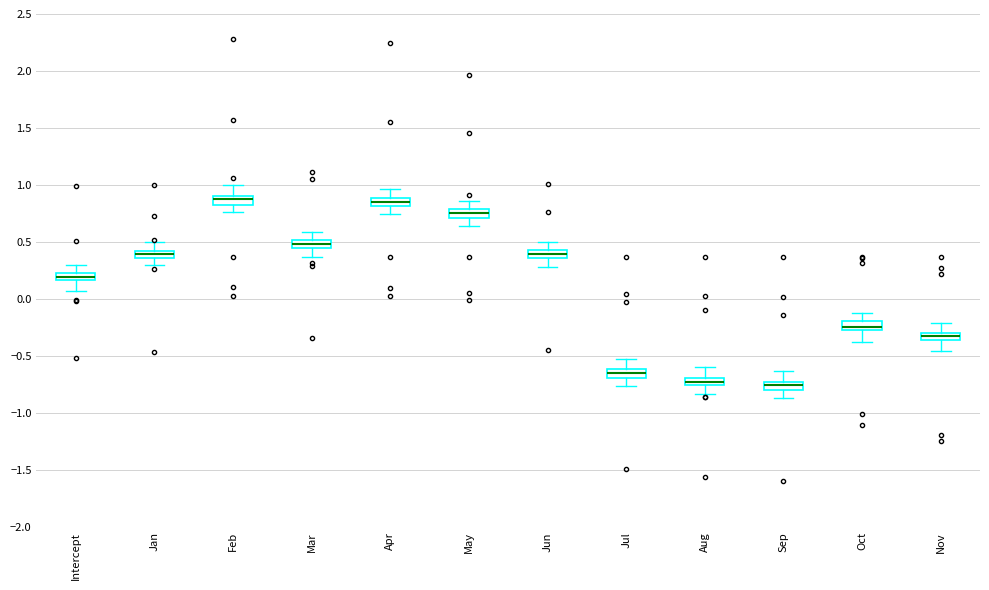

Where does the upper whisker of the box for Jul end on the y-axis? The values are not printed on the chart, so give them approximately, as read against the axis.

-0.55